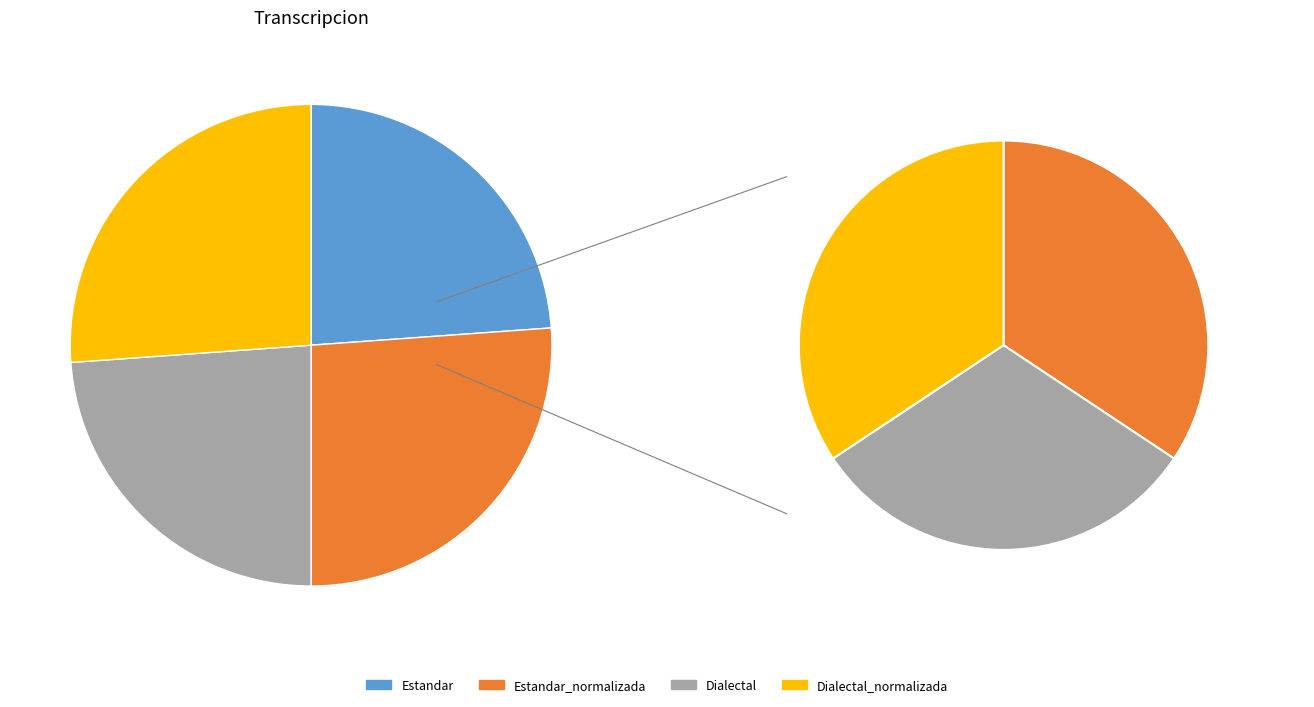

How many segments does this pie chart have?

4